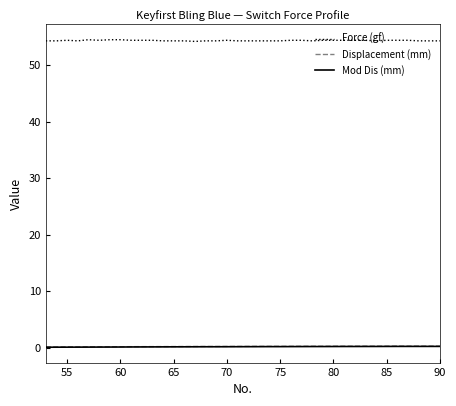

How many lines are shown in the chart?

3